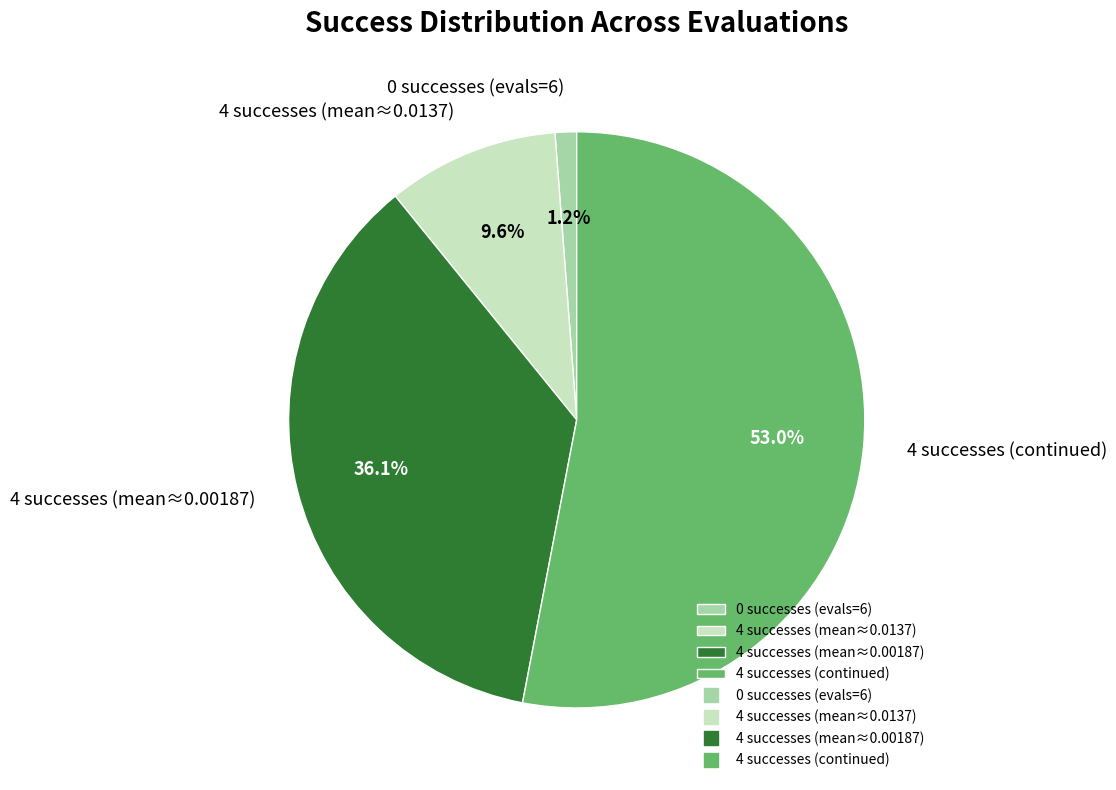

Does any single category account for the majority?

Yes